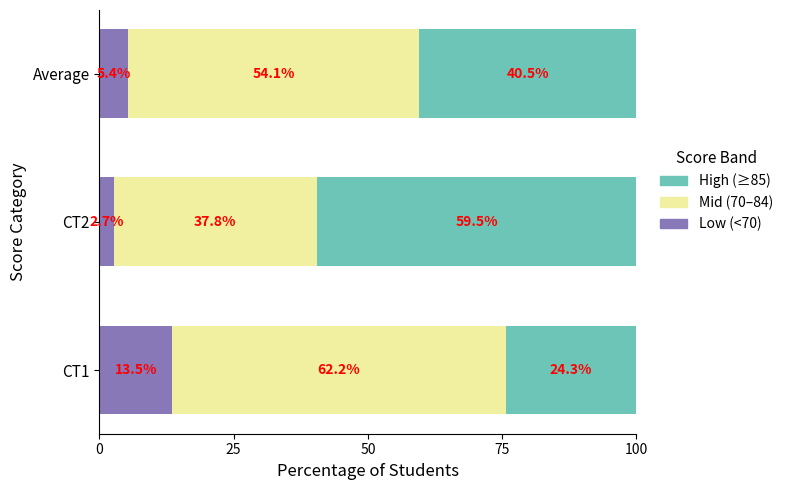

What is the sum of all Low (<70) values?

21.6